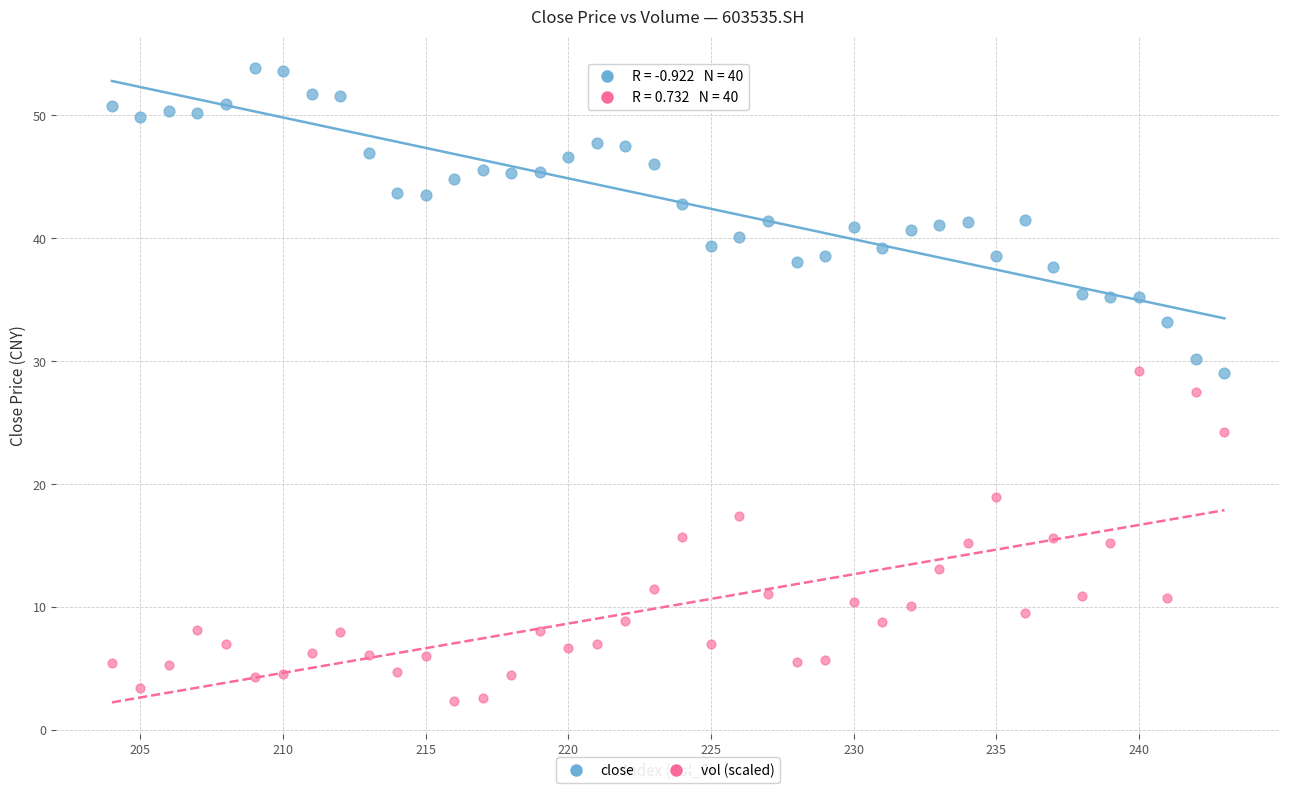

Across all data points, what is the range of X values (max minus min)?

39.0